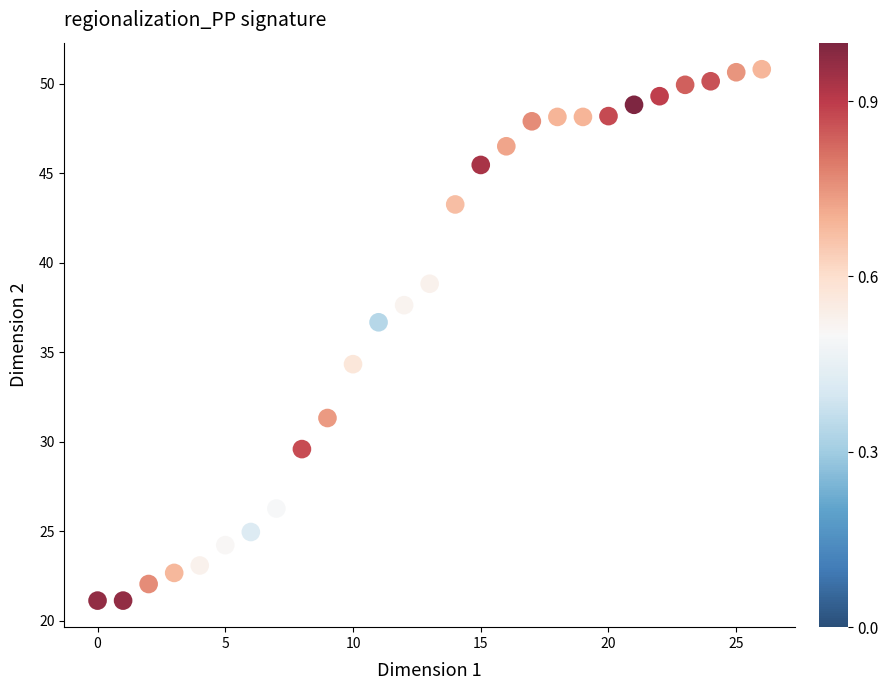

What is the range of Y values (max minus min)?

29.7